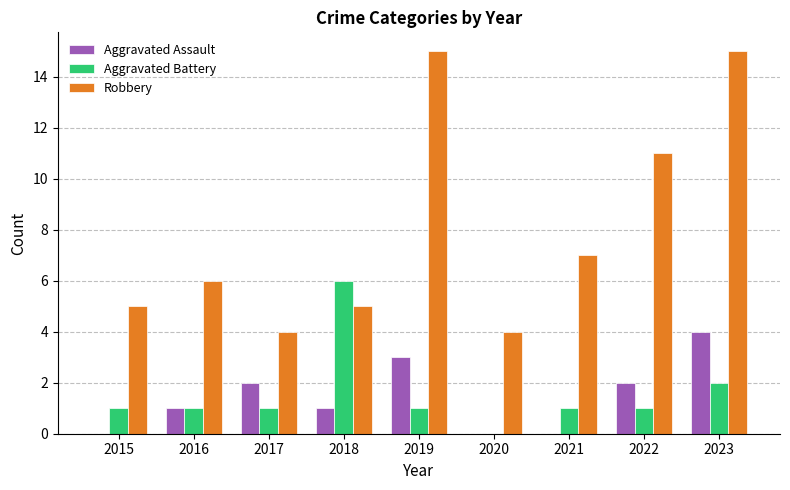

Between 2015 and 2022, which series saw the biggest shift?

Robbery